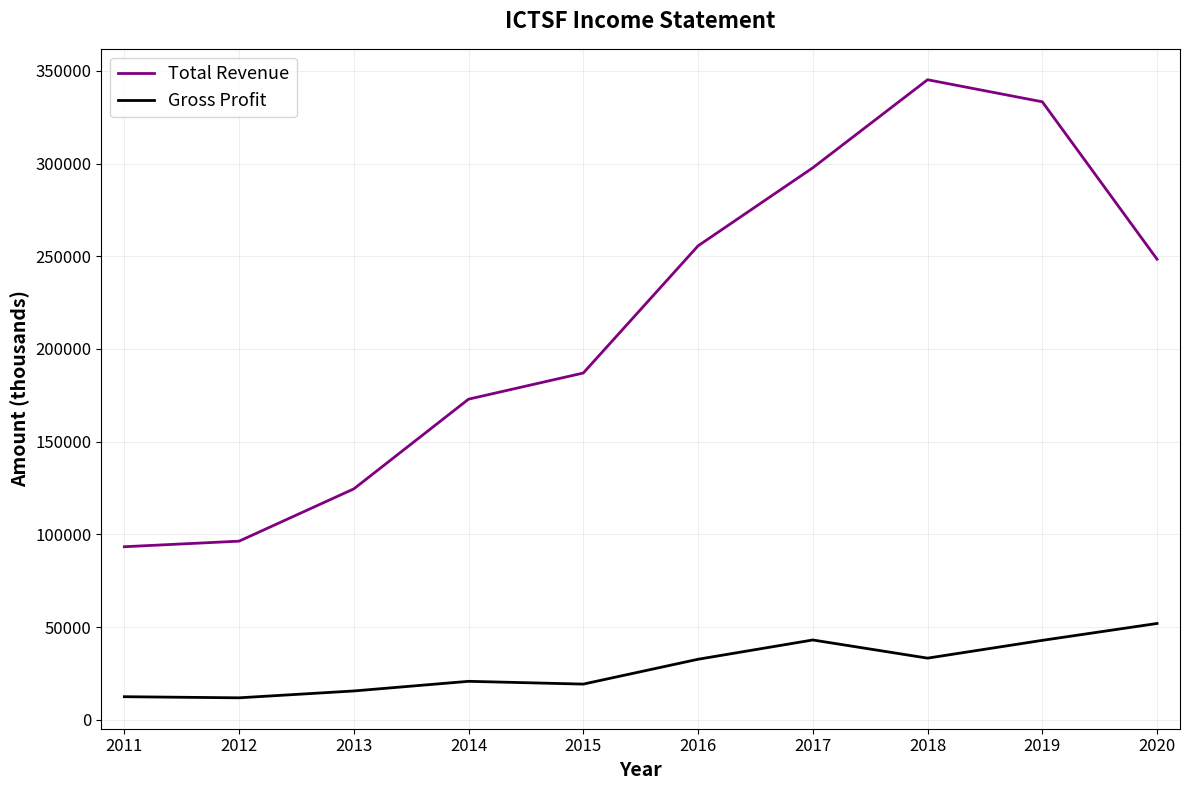

In Total Revenue, how many points are higher than both neighbors (excluding endpoints)?

1